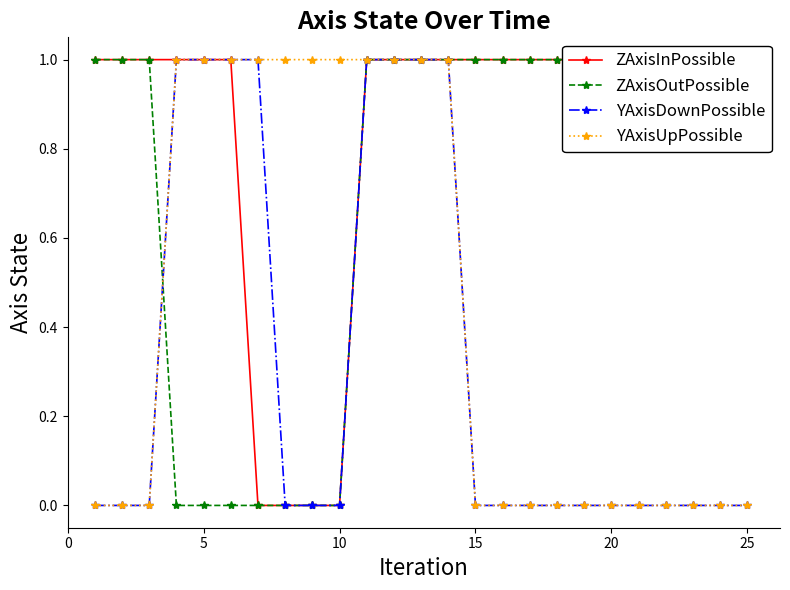

What are all the series names shown in the legend?

ZAxisInPossible, ZAxisOutPossible, YAxisDownPossible, YAxisUpPossible